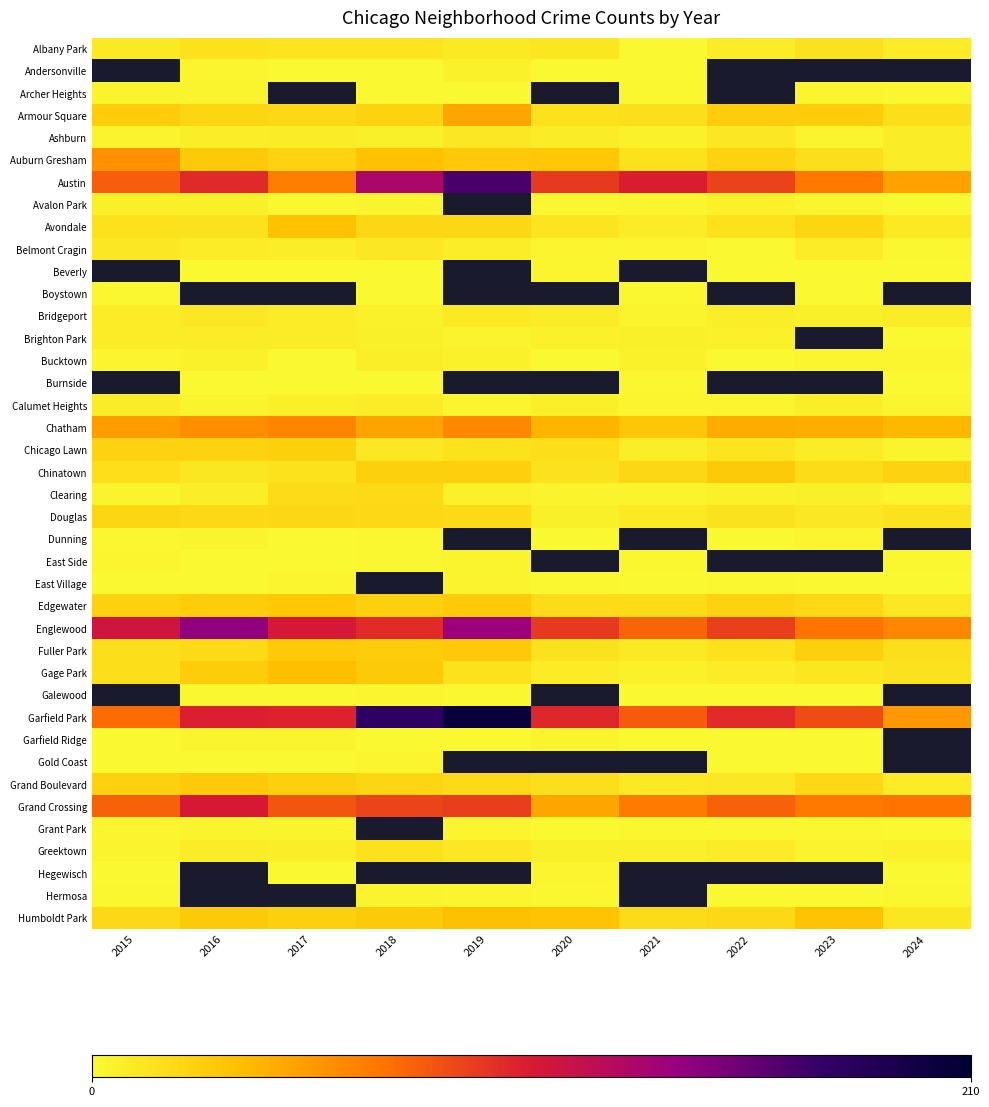

The value of Grand Crossing at 2018 is 25.4. True or false?

False